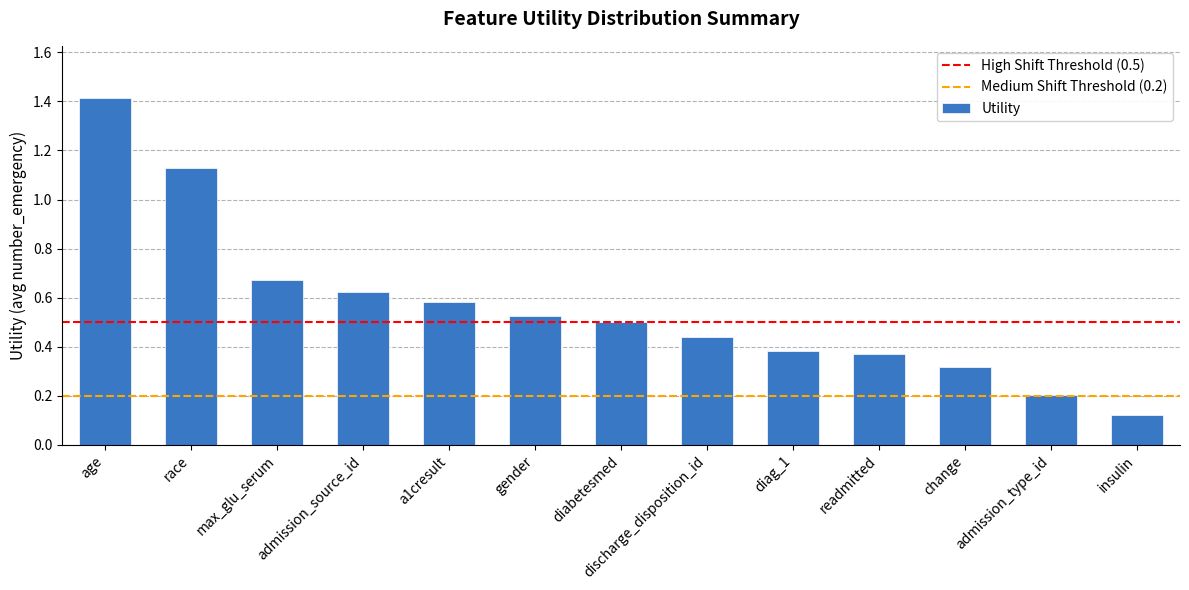

How many distinct data groups are displayed?

1